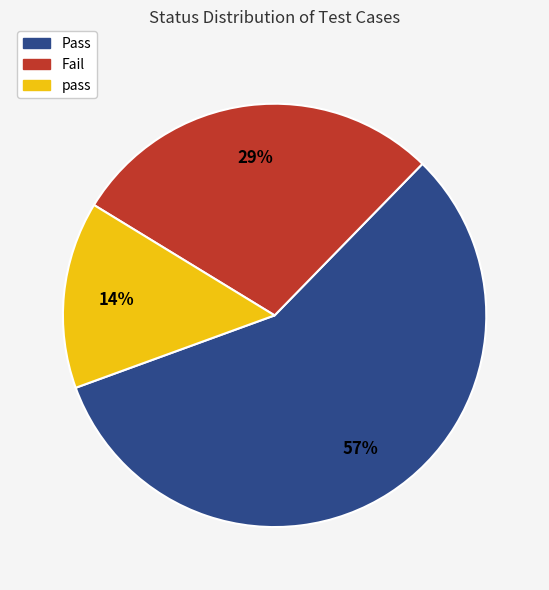

To the nearest percent, what is the difference between the largest and smallest slice percentages?

43%